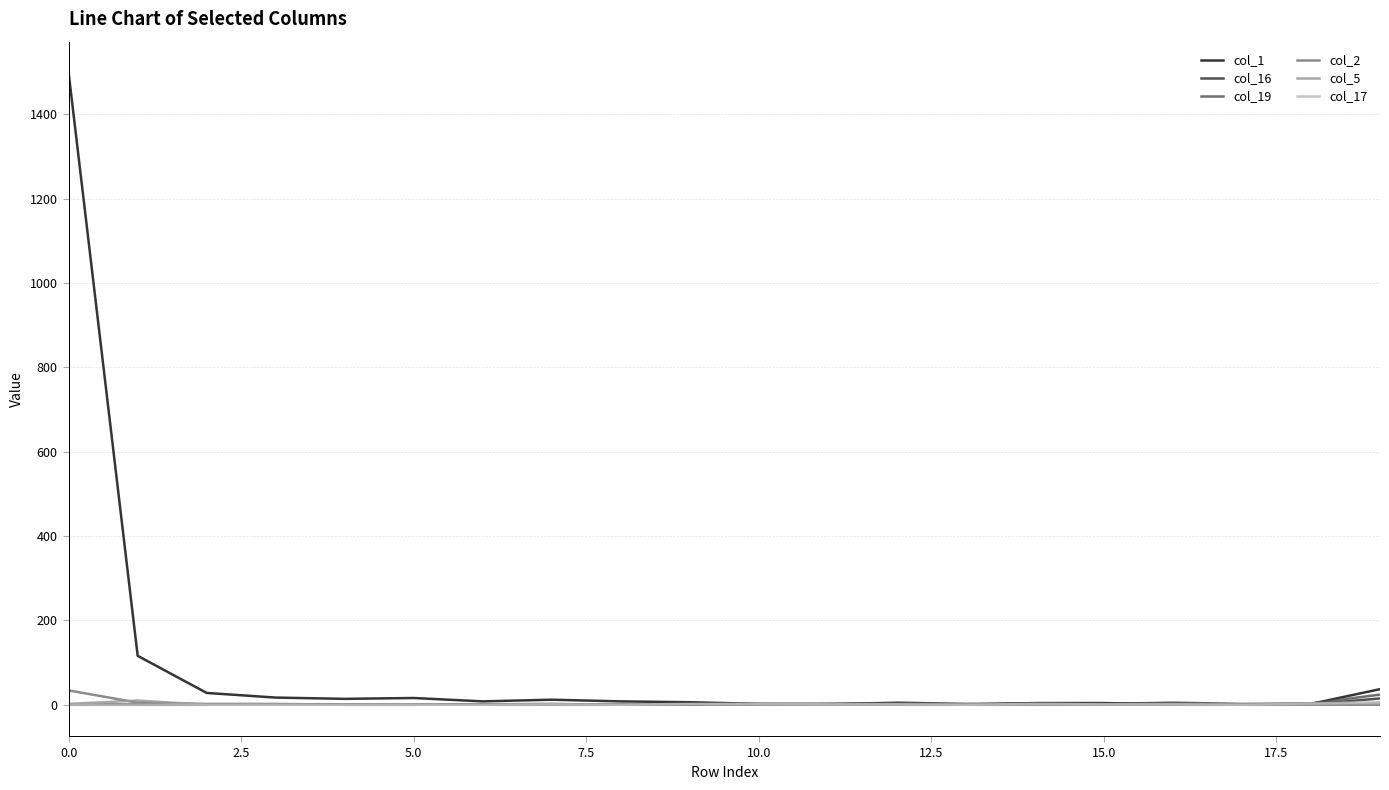

What is the greatest value displayed?

1497